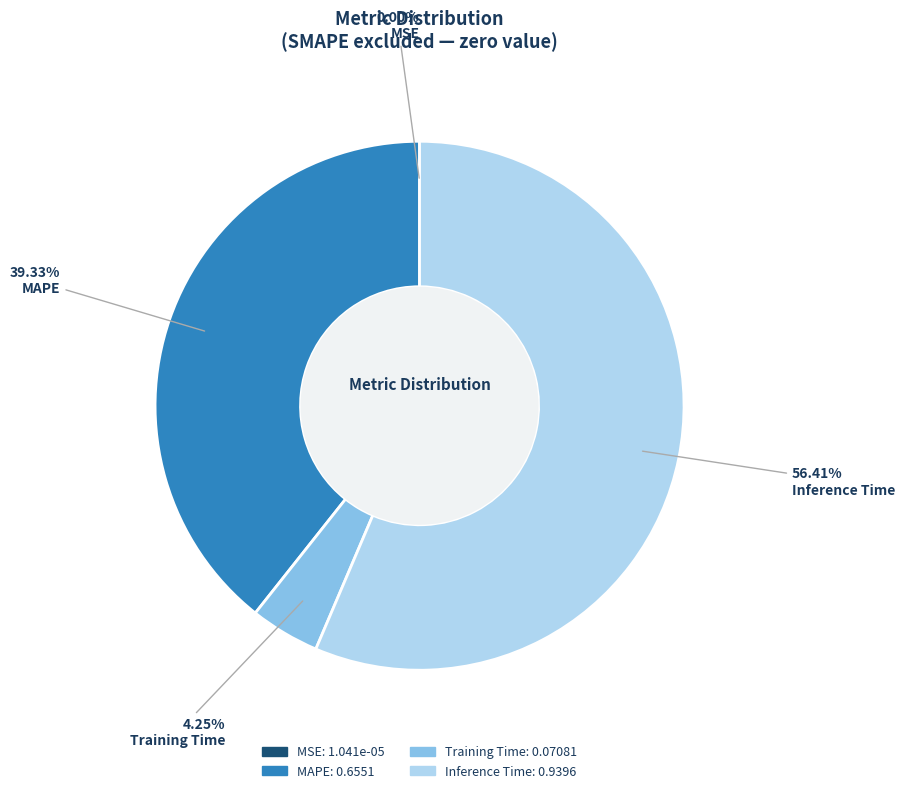

Which category has the biggest portion of the pie?

Inference Time